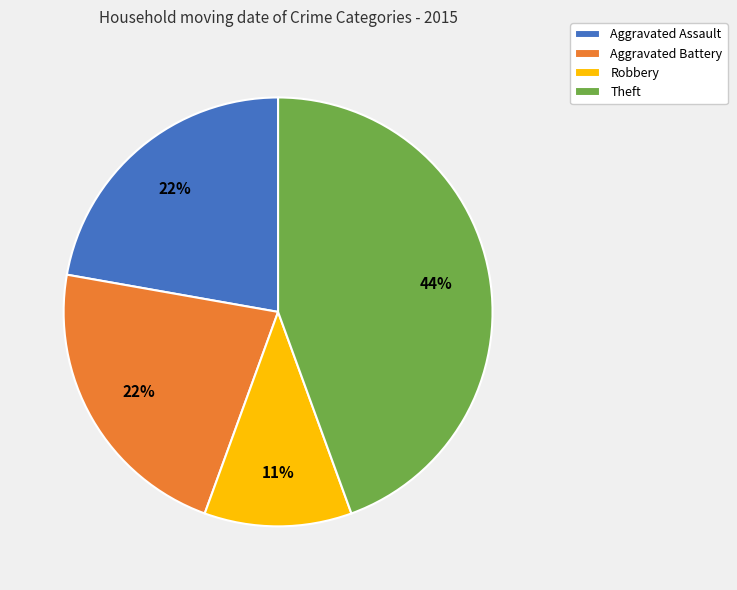

Is the sum of Theft and Robbery greater than half?

Yes